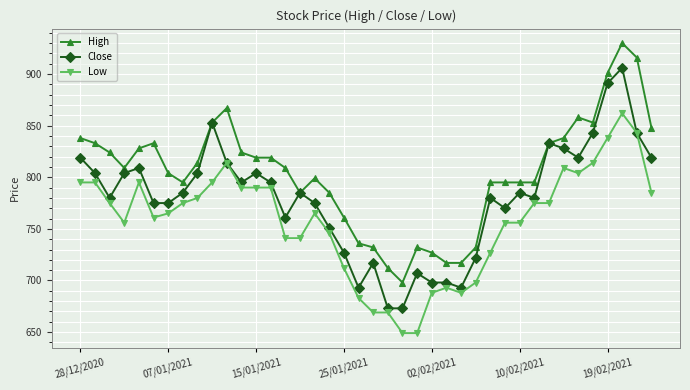

List the series in order of their overall mean, lowest first.

Low, Close, High